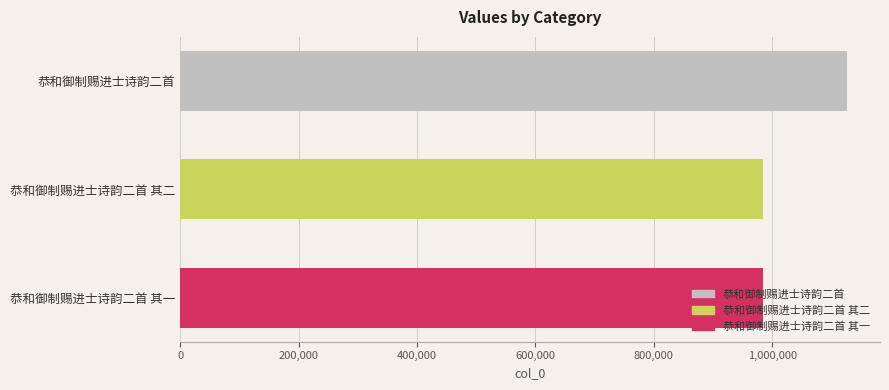

Where is the data nearest to the value 1054698?

恭和御制赐进士诗韵二首 其一